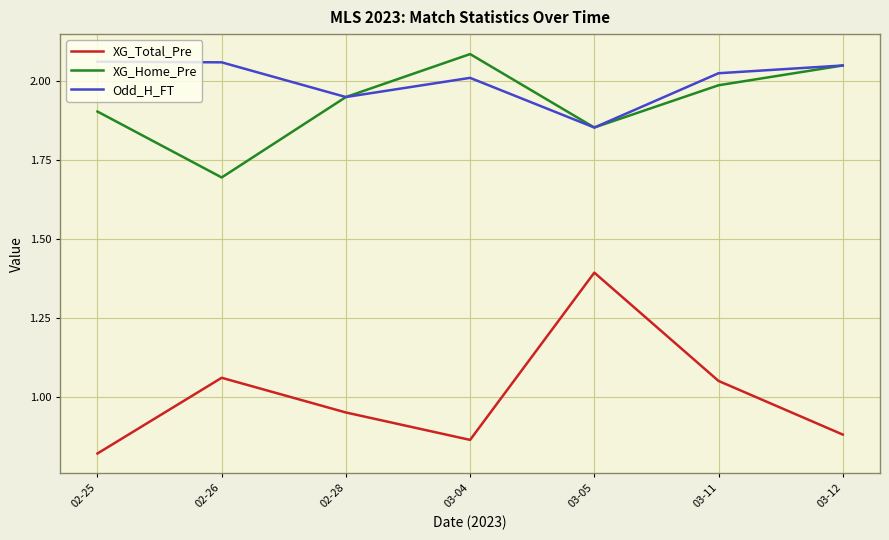

What position from the right is 03-04?

4